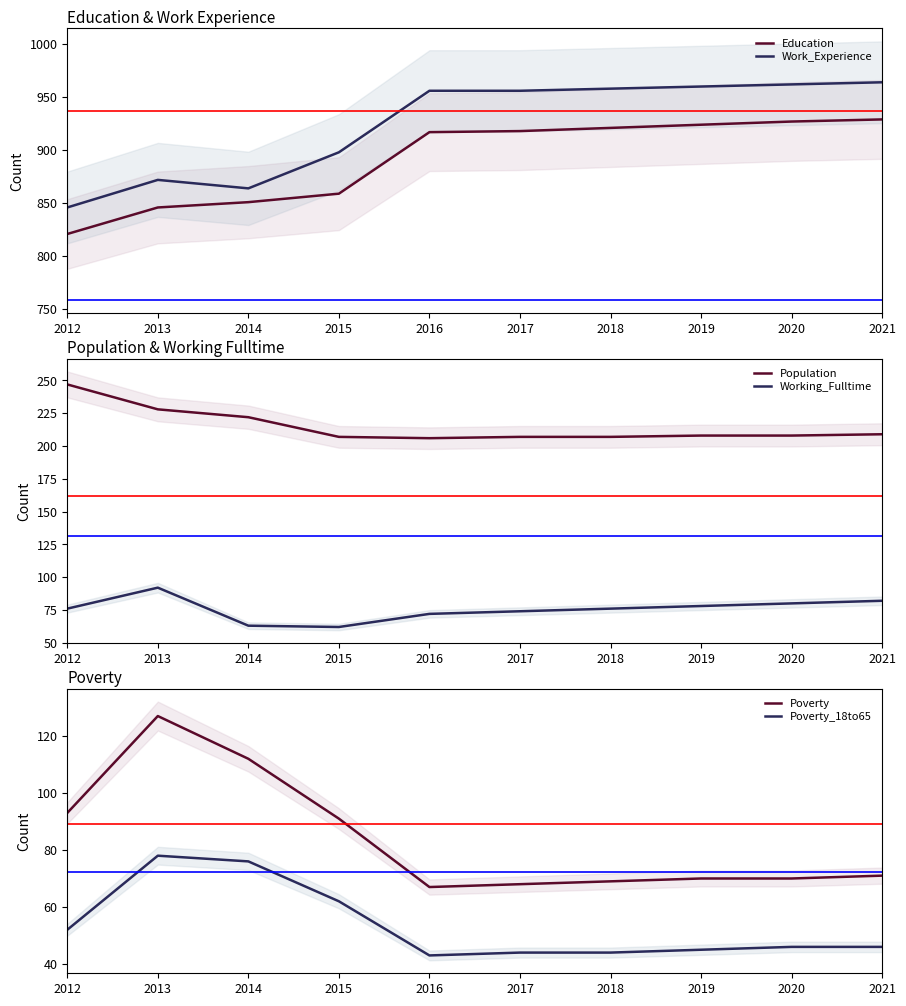

Reading left to right, extract all data points from this chart.

Education: 821	846	851	859	917	918	921	924	927	929
Work_Experience: 846	872	864	898	956	956	958	960	962	964
Population: 247	228	222	207	206	207	207	208	208	209
Working_Fulltime: 76	92	63	62	72	74	76	78	80	82
Poverty: 93	127	112	91	67	68	69	70	70	71
Poverty_18to65: 52	78	76	62	43	44	44	45	46	46